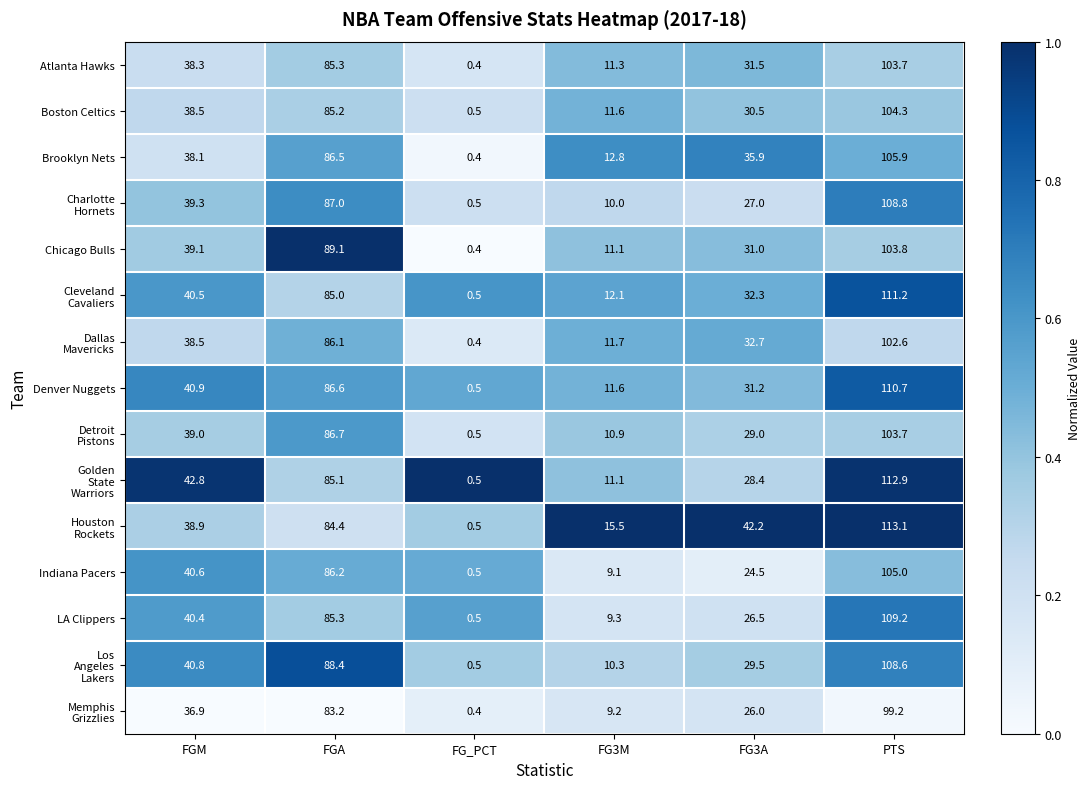

At which label does LA Clippers first exceed 40?

FGM